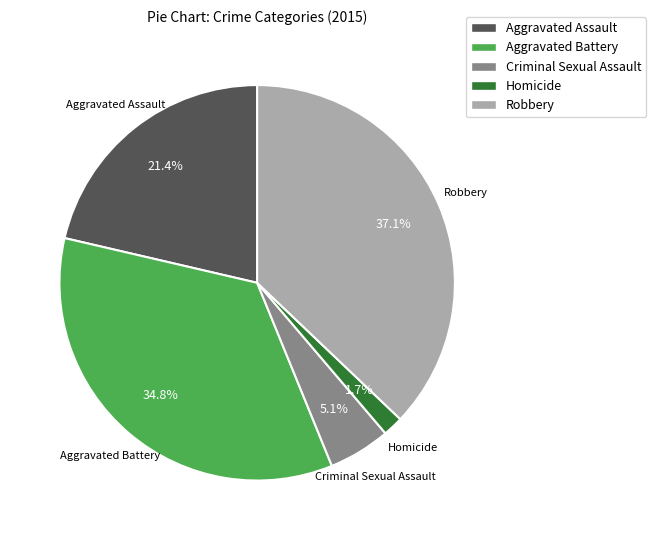

Count the number of slices in the pie.

5